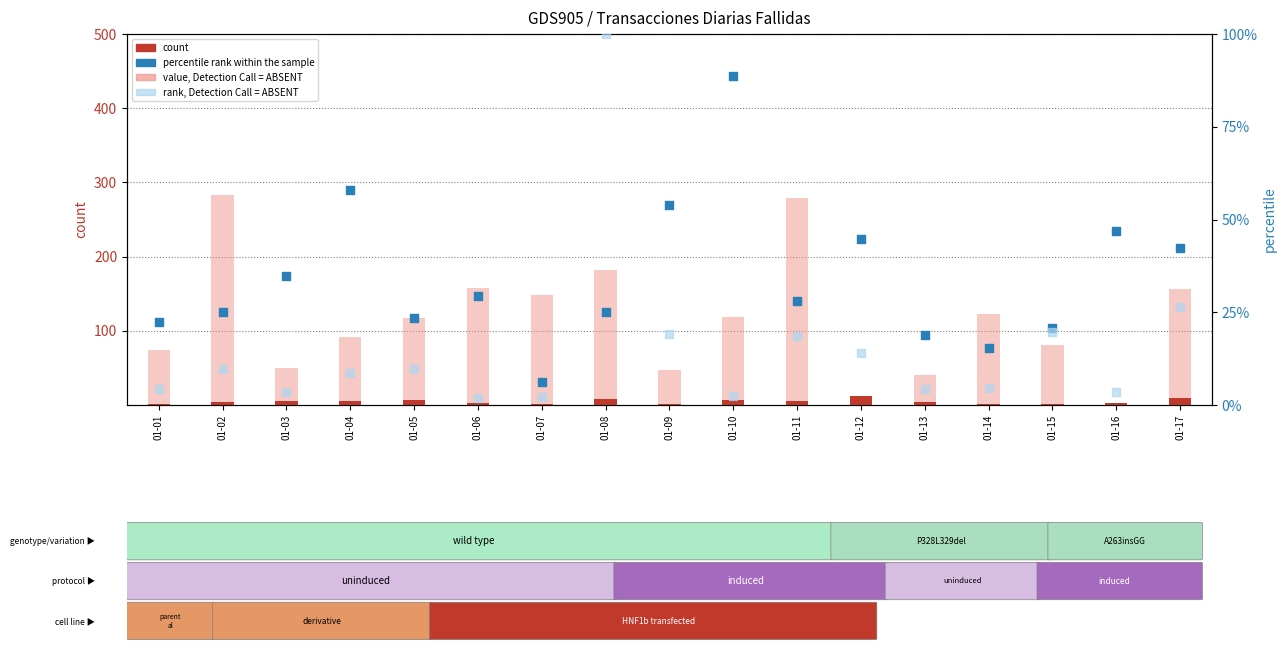

At how many categories does at least one series exceed 69?

12